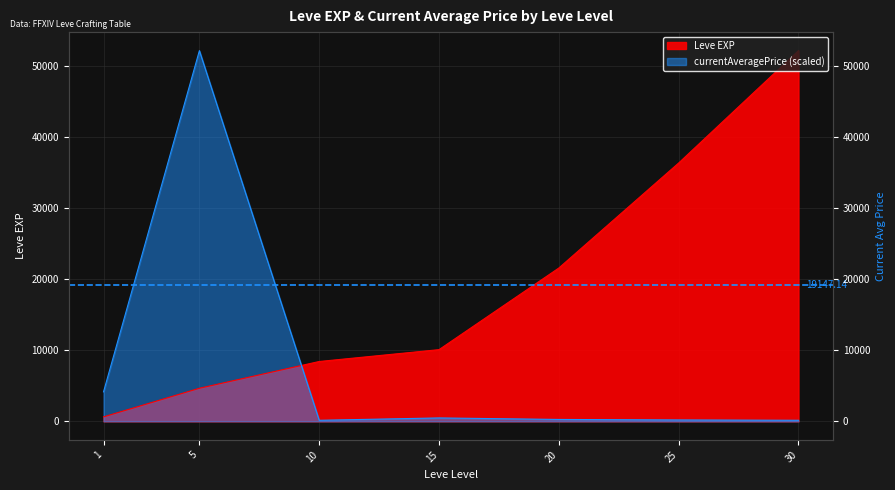

Which series has the largest total across all categories?

Leve EXP